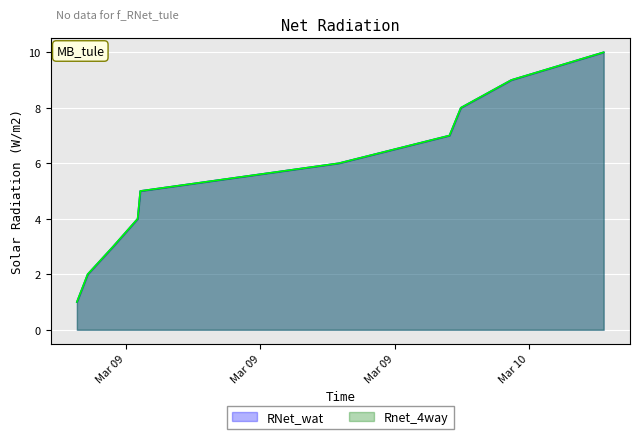

What is the label of the 6th point from the right?

2022-03-09T12:25:26